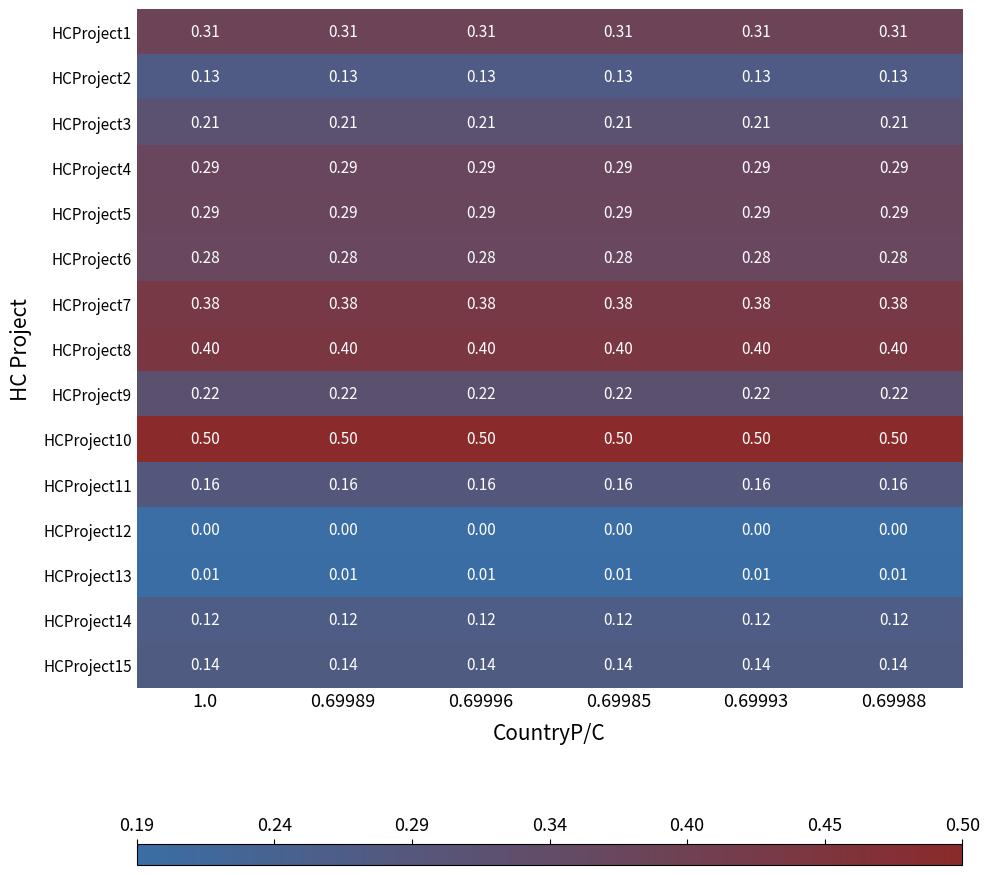

Is the value of HCProject14 at 0.69989 greater than the value of HCProject8 at 0.69985?

No